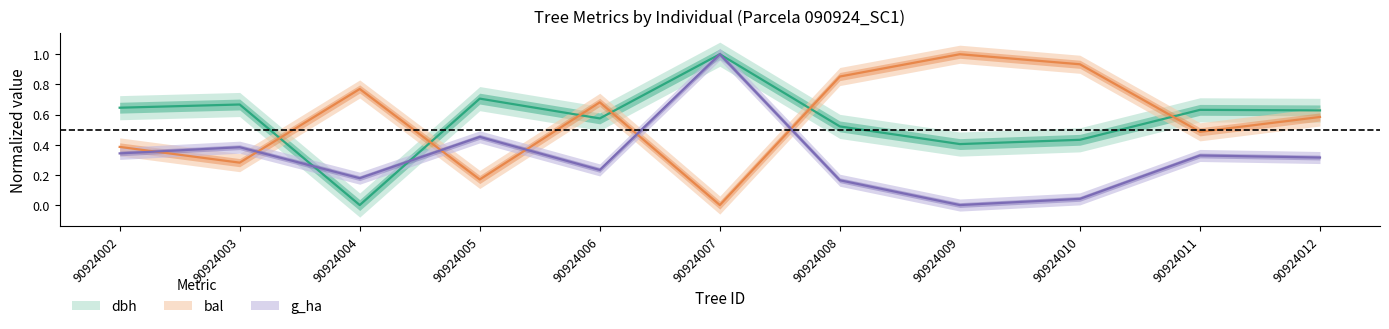

Which series has the widest spread of values?

dbh